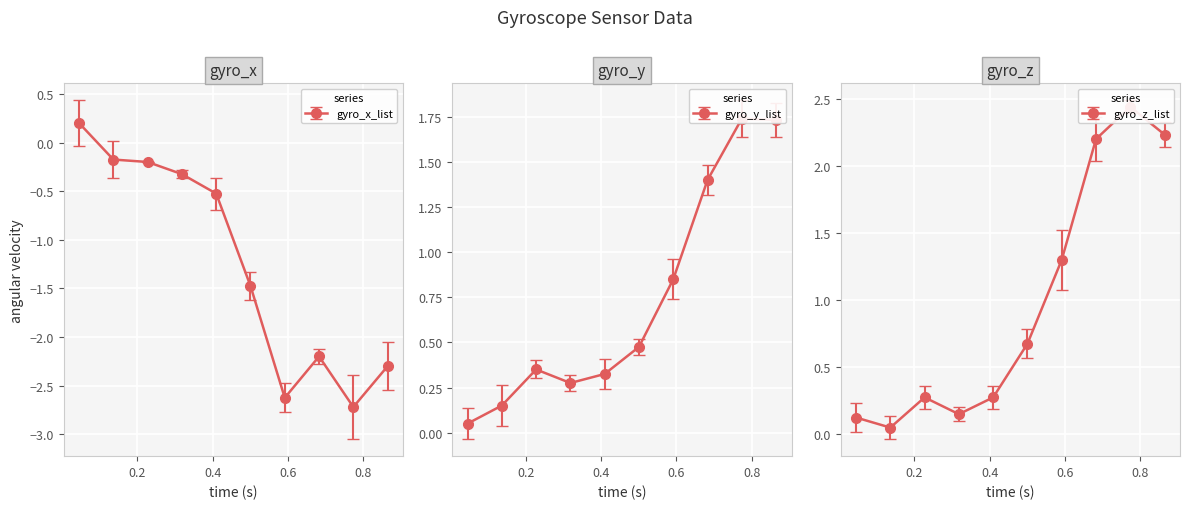

At which category does gyro_z_list reach its first local peak?

2